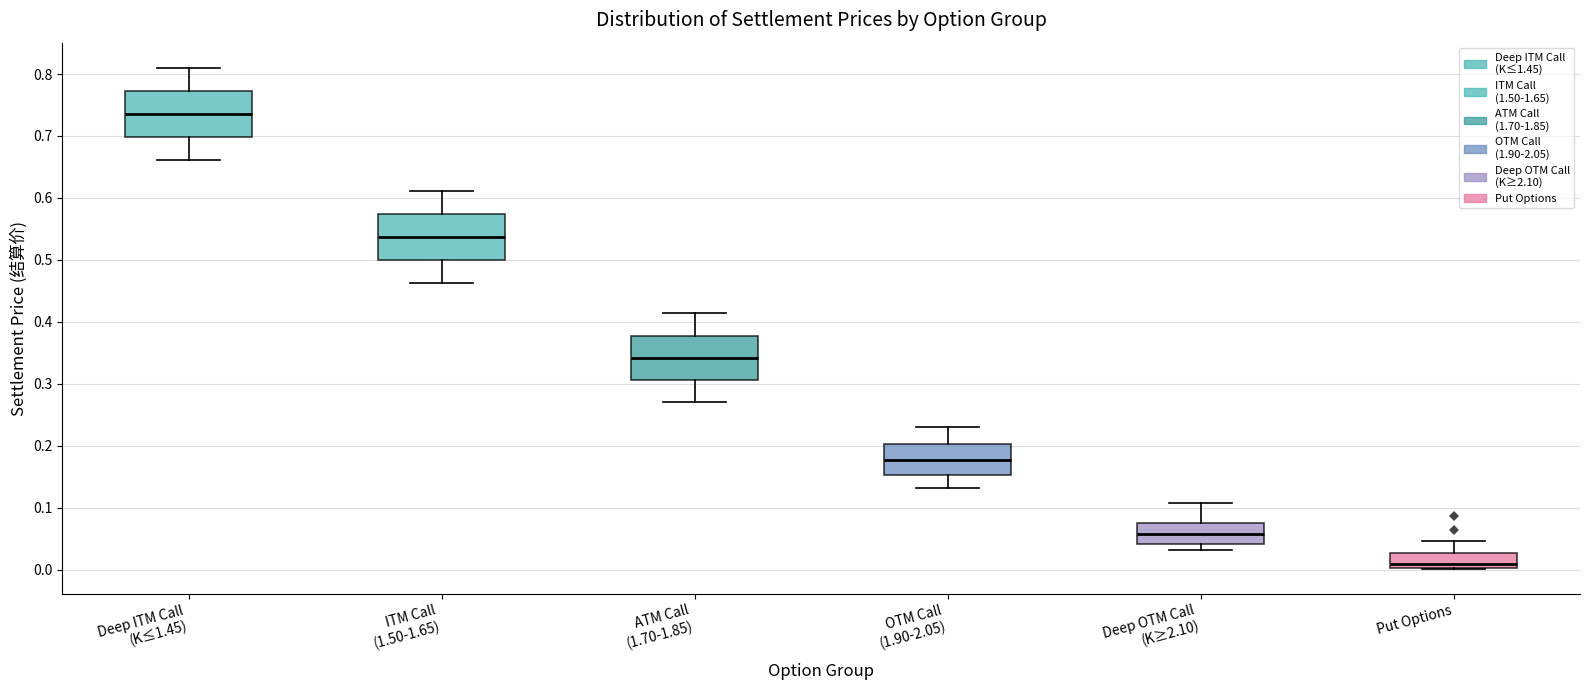

Reading left to right, read every box against the y-axis: the position of its median line, the range the box covers, and the ends of its whiskers. The values are not printed on the chart, so give them approximately, as read against the axis.

Deep ITM Call (K≤1.45): median 0.74, box 0.70 to 0.77, whiskers 0.66 to 0.81
ITM Call (1.50-1.65): median 0.54, box 0.50 to 0.57, whiskers 0.46 to 0.61
ATM Call (1.70-1.85): median 0.34, box 0.31 to 0.38, whiskers 0.27 to 0.41
OTM Call (1.90-2.05): median 0.18, box 0.15 to 0.20, whiskers 0.13 to 0.23
Deep OTM Call (K≥2.10): median 0.06, box 0.04 to 0.08, whiskers 0.03 to 0.11
Put Options: median 0.01, box 0.00 to 0.03, whiskers 0.00 to 0.05